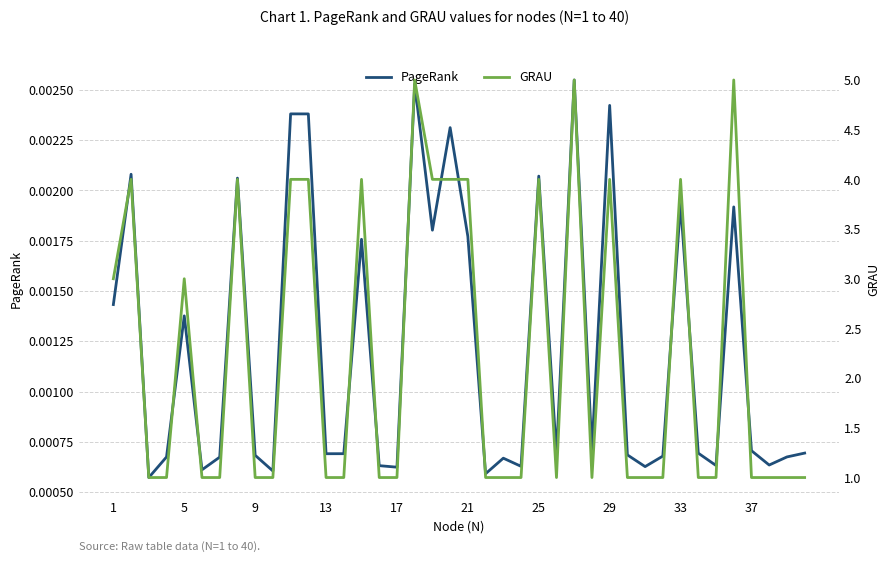

True or false: PageRank and GRAU intersect in this chart.

False